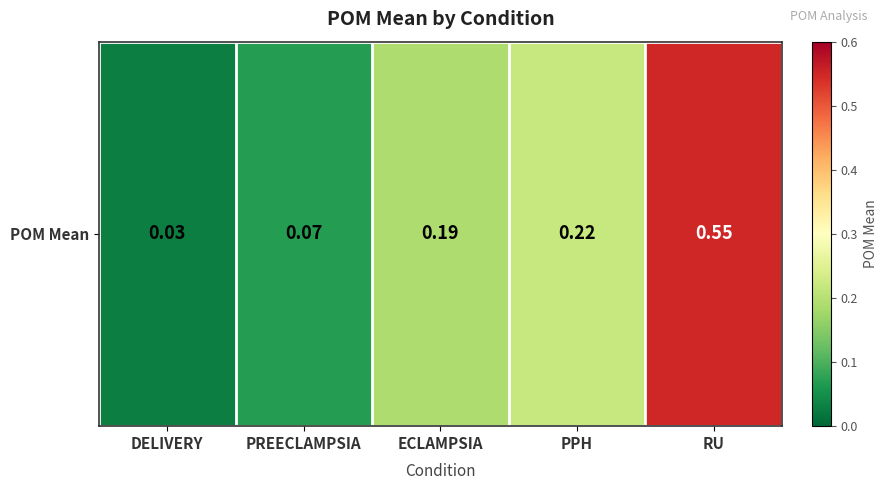

How many series are shown in this chart?

1